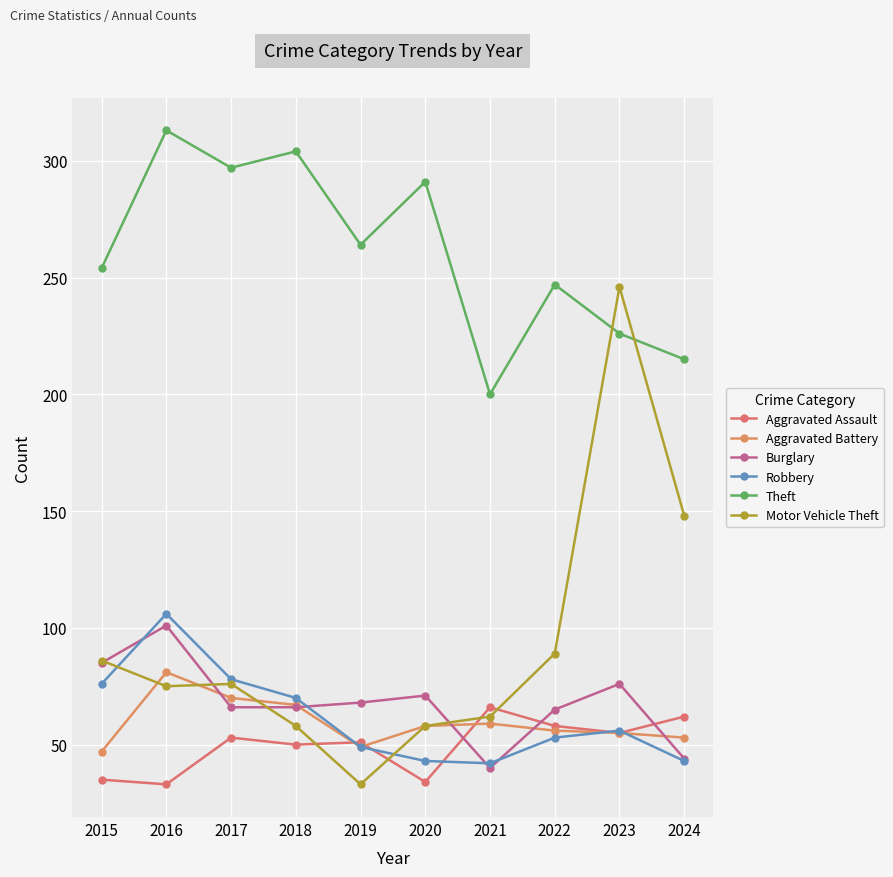

How many values in the Theft series are below 264?

5